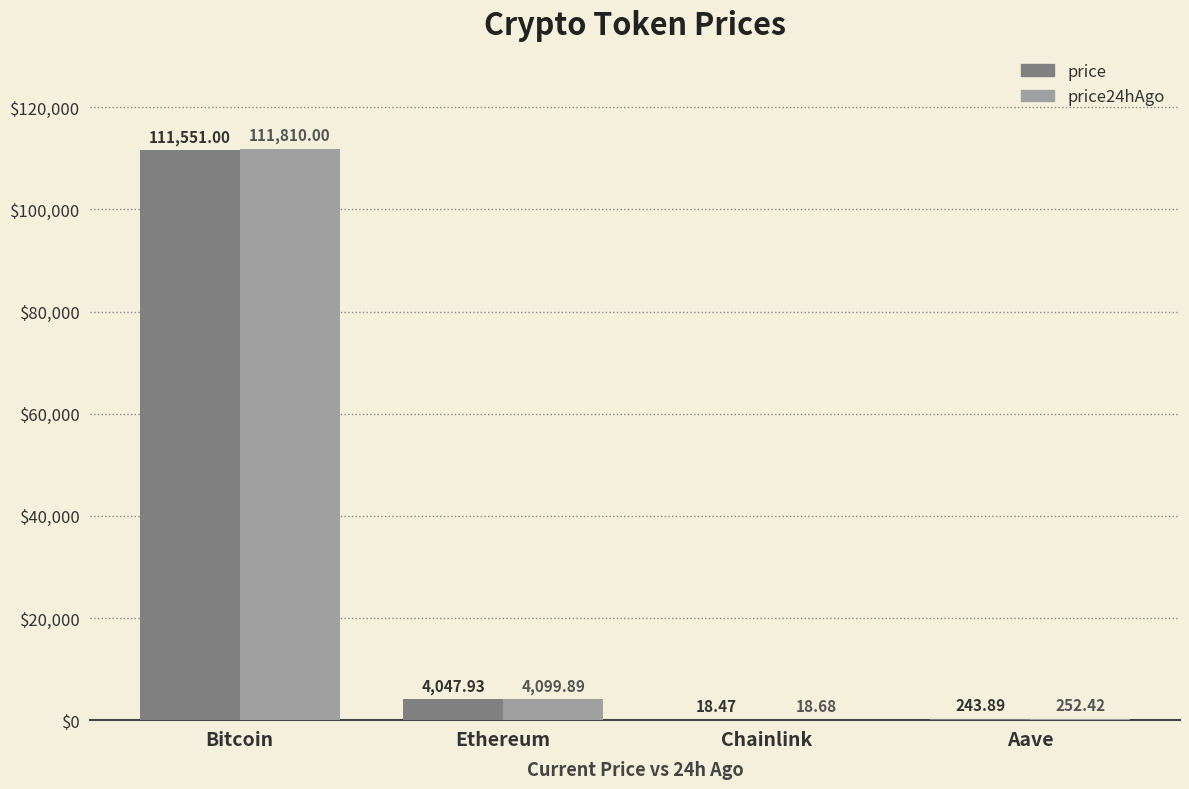

Reading left to right, what are all the values shown in this chart?

price: Bitcoin=111551.0	Ethereum=4047.9	Chainlink=18.5	Aave=243.9
price24hAgo: Bitcoin=111810.0	Ethereum=4099.9	Chainlink=18.7	Aave=252.4